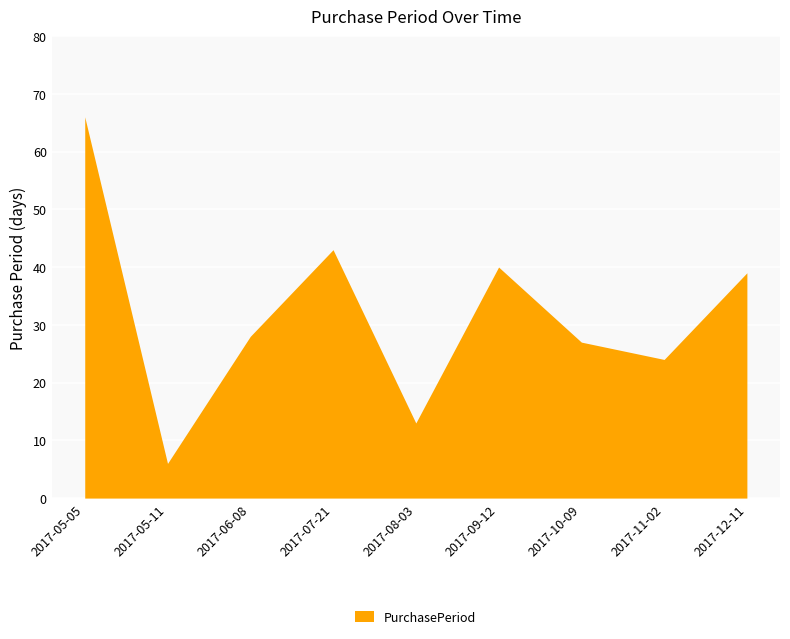

What is the average value?

32